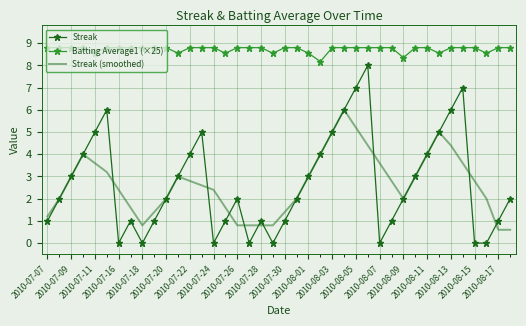

Rank the series by their maximum value, from lowest to highest.

Streak (smoothed), Streak, Batting Average1 (×25)